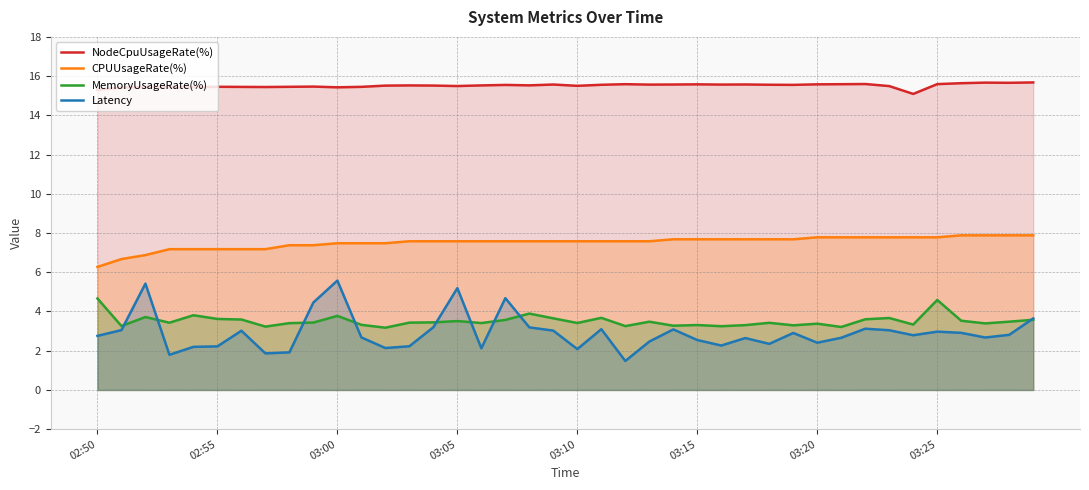

How many lines are shown in the chart?

4